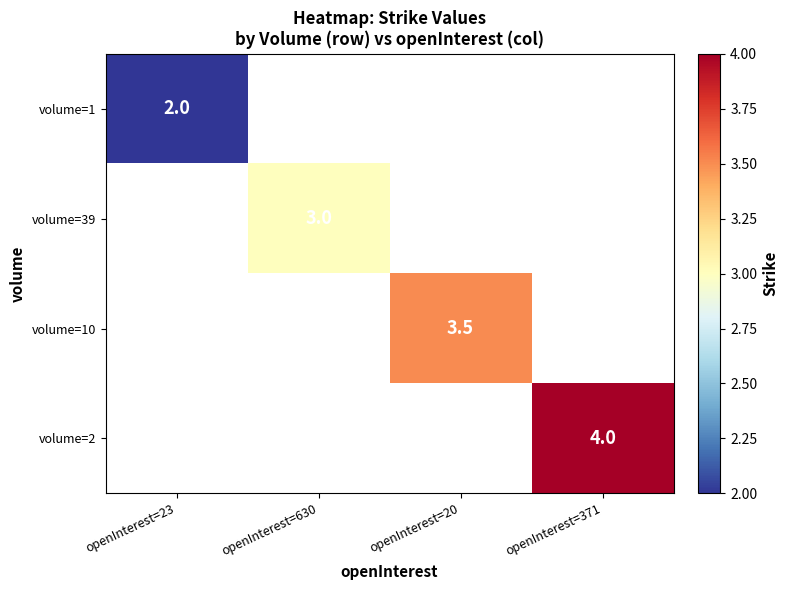

What is the smallest value displayed?

2.0